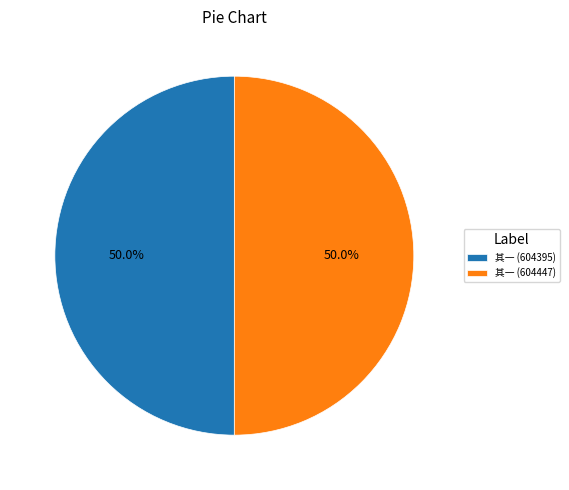

Count the number of slices in the pie.

2